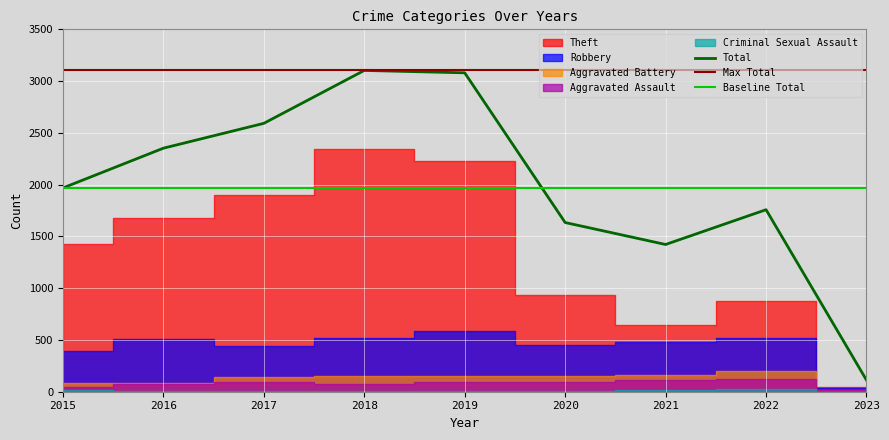

What is the highest value of the Total series?

3103